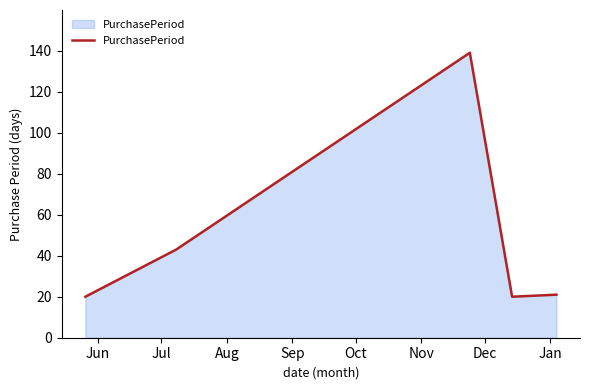

How many interior local peaks (higher than both neighbors) does the data have?

1